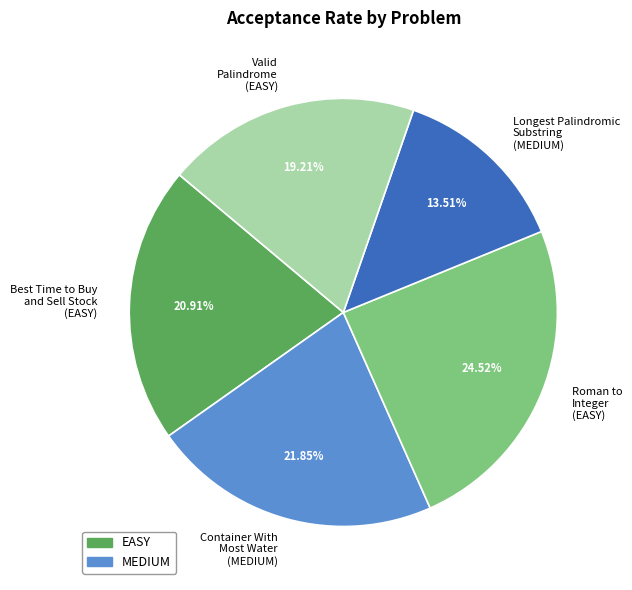

Does Container With Most Water (MEDIUM) account for over 50% of the chart?

No